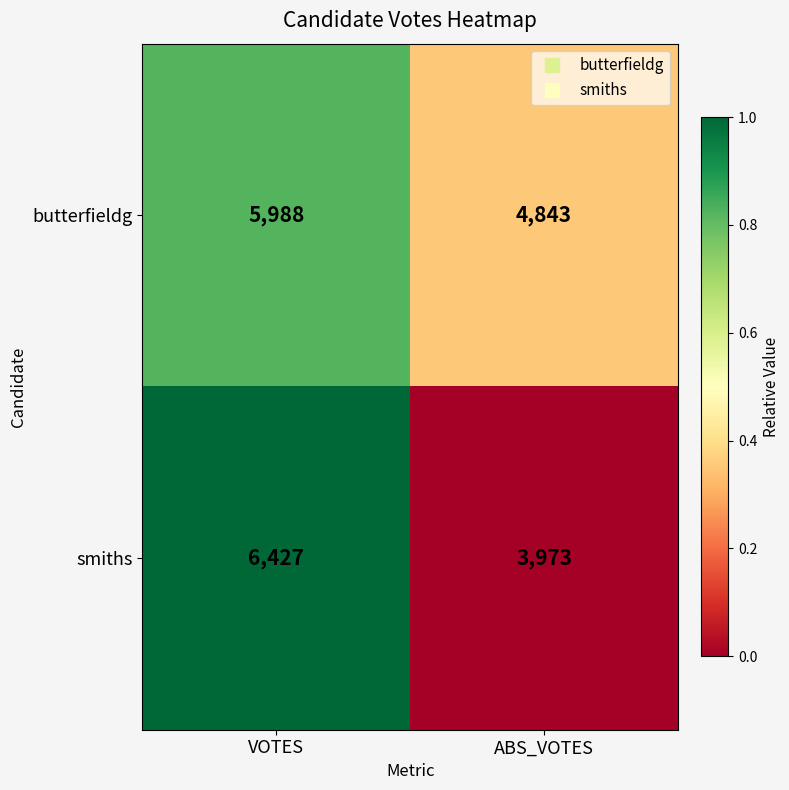

How many distinct data groups are displayed?

2